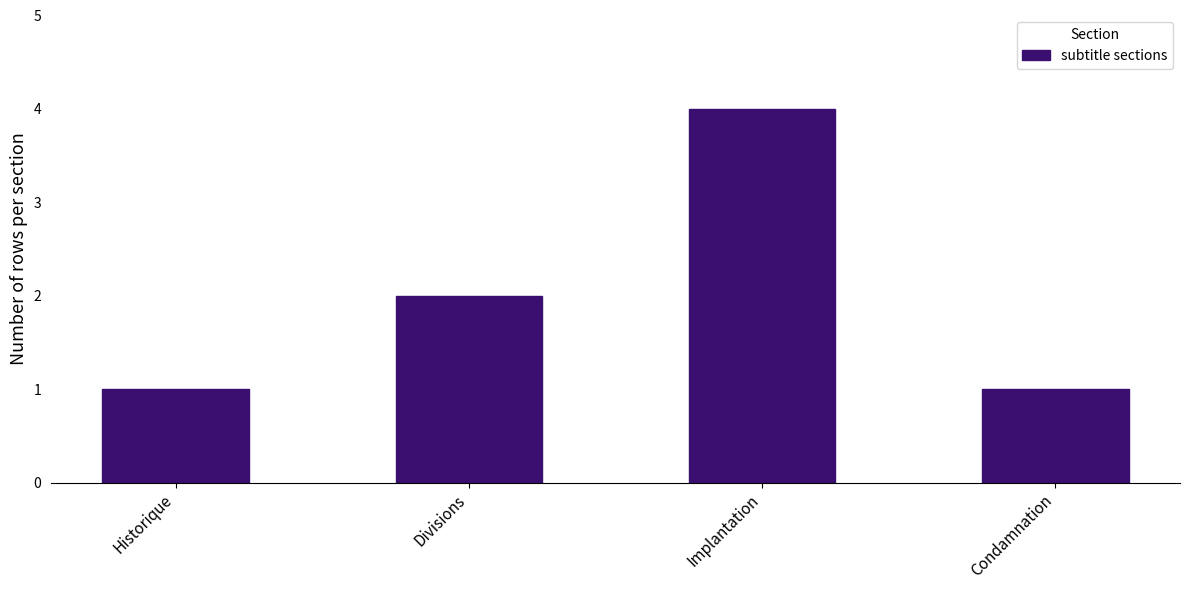

What is the difference between the second highest and second lowest values?

1